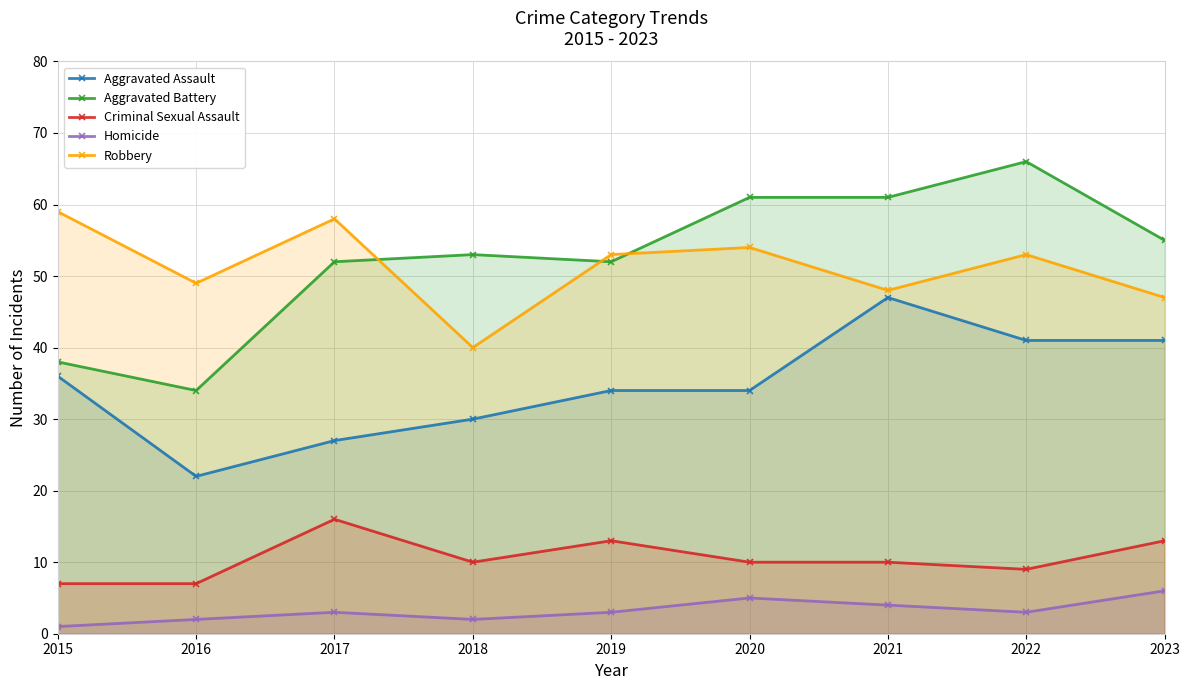

True or false: Criminal Sexual Assault and Robbery cross at least once.

False